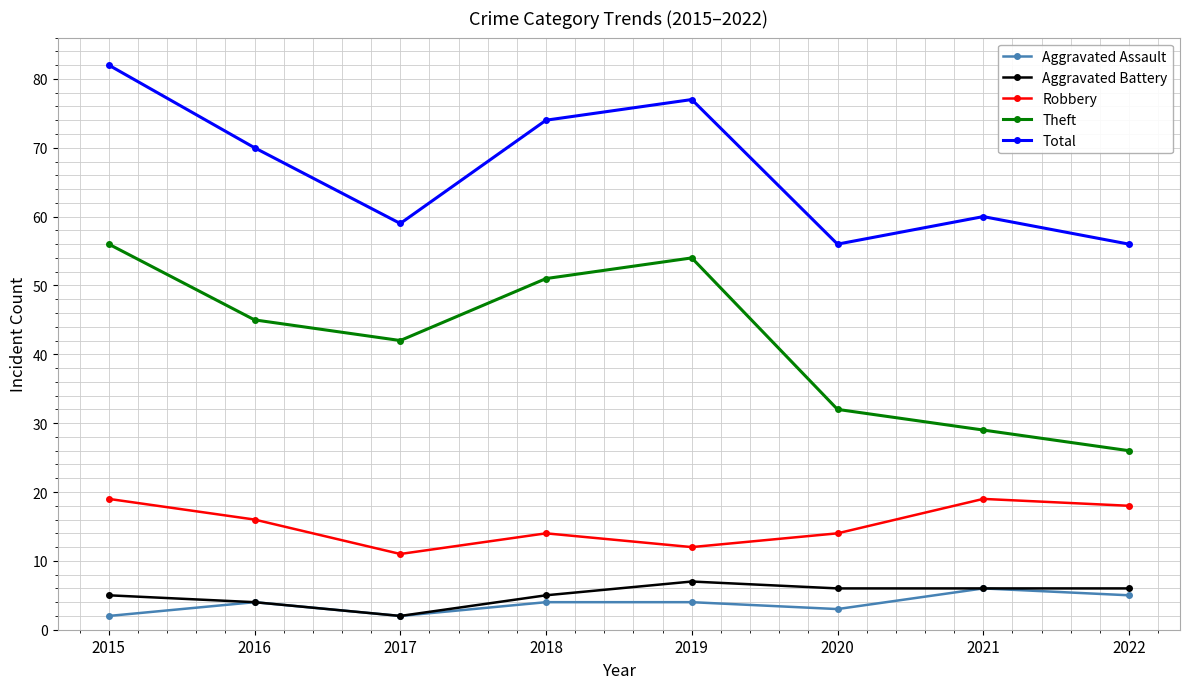

Which category has the lowest value in the Robbery series?

2017